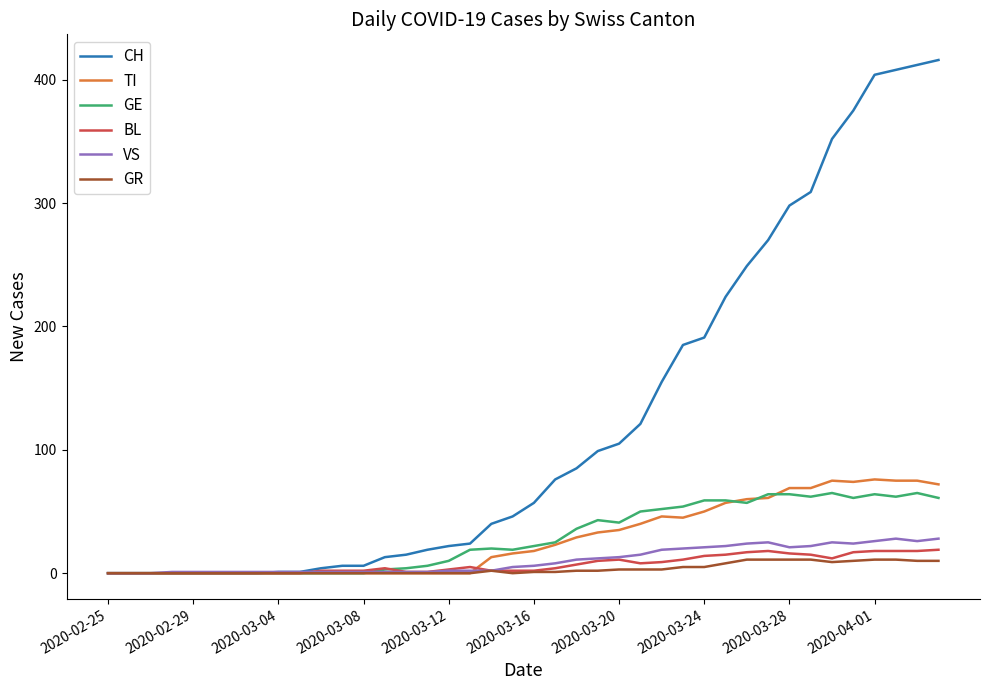

What is the greatest value displayed?

416